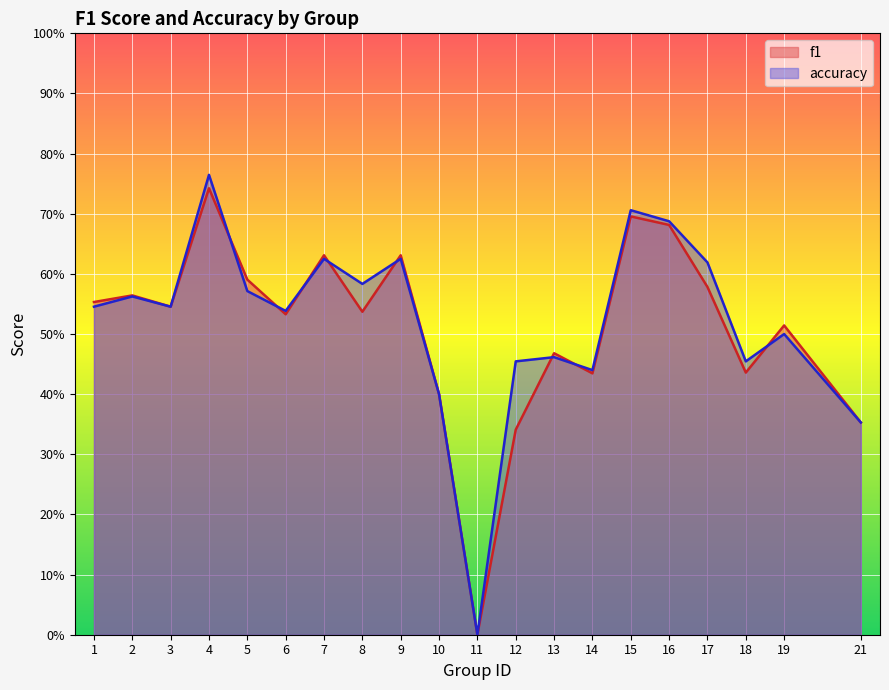

What are all the series names shown in the legend?

f1, accuracy